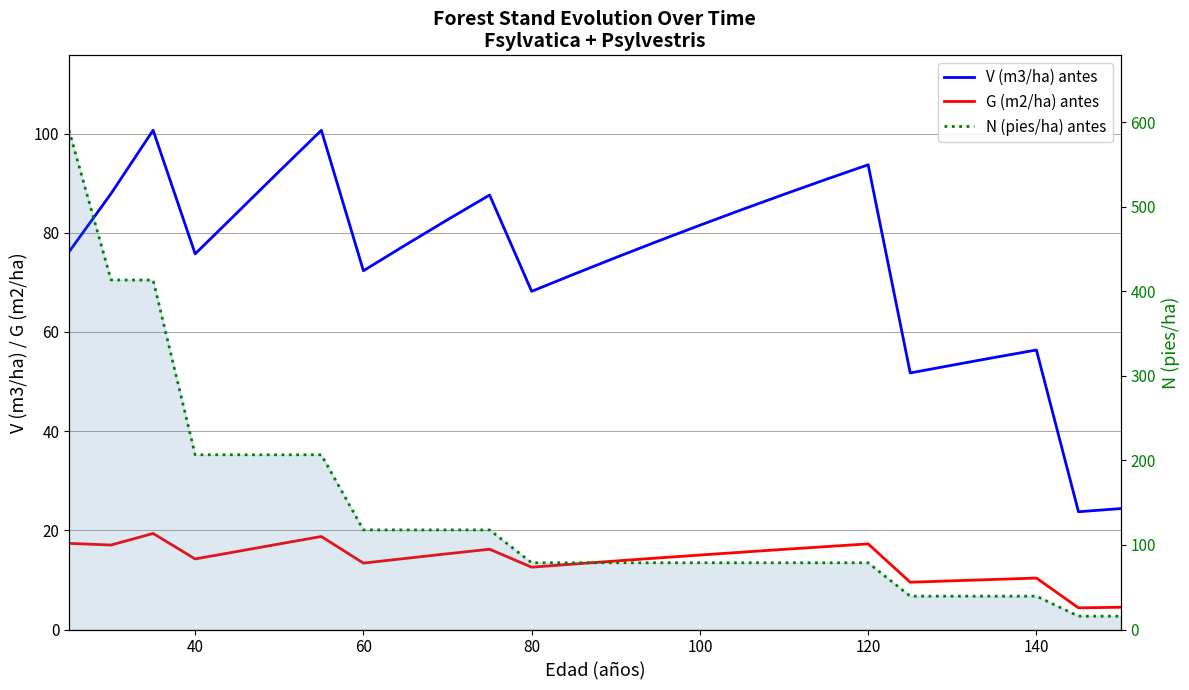

List the series in order of their overall mean, highest first.

N (pies/ha) antes, V (m3/ha) antes, G (m2/ha) antes